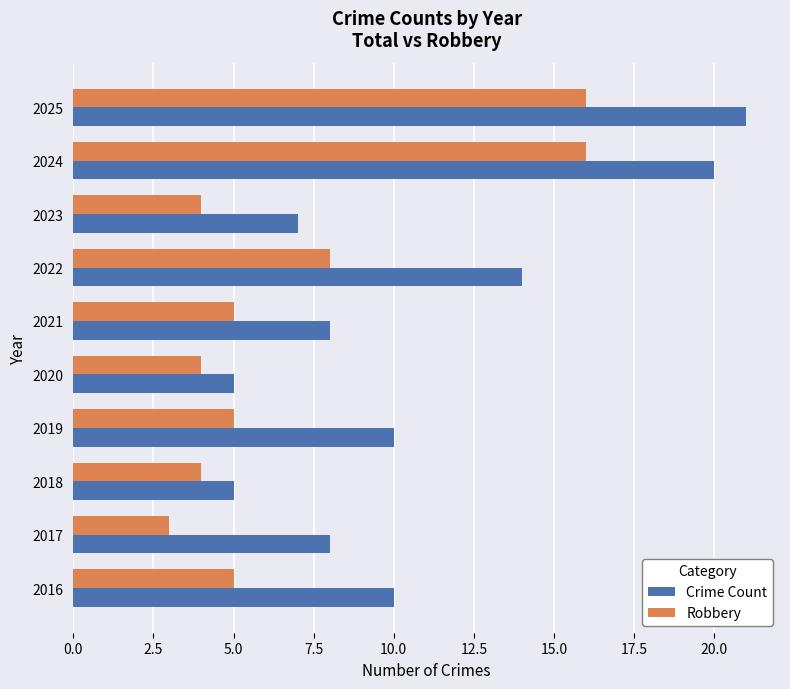

Which series has the largest range (max minus min)?

Crime Count